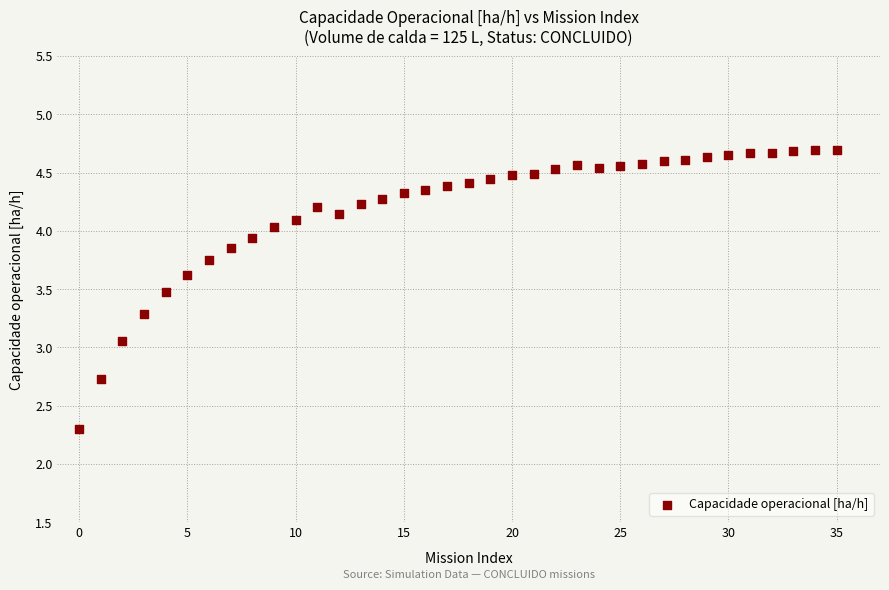

What is the range of Y values (max minus min)?

2.4